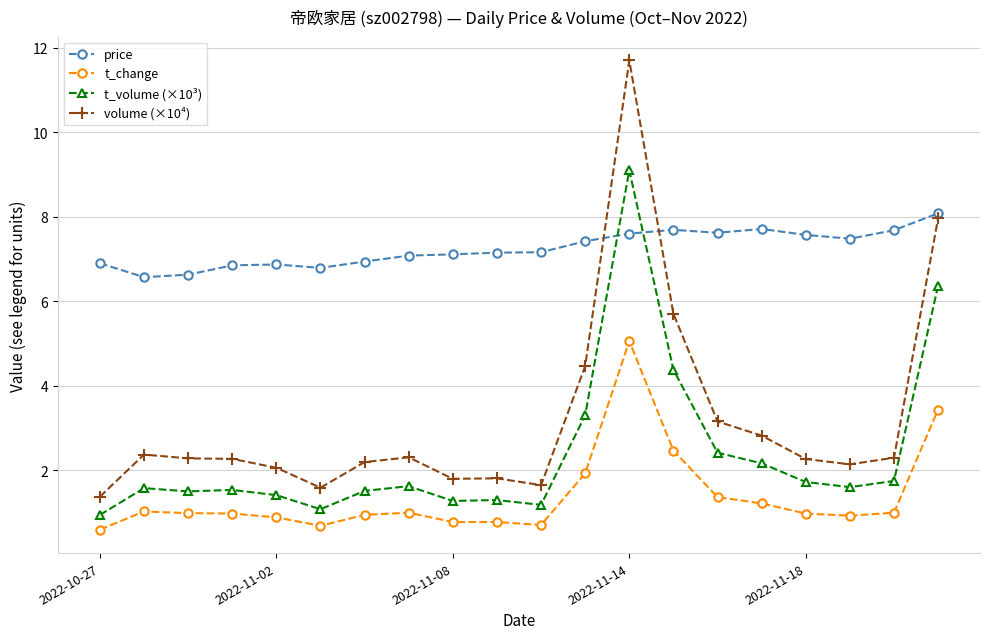

True or false: price and t_change intersect in this chart.

False